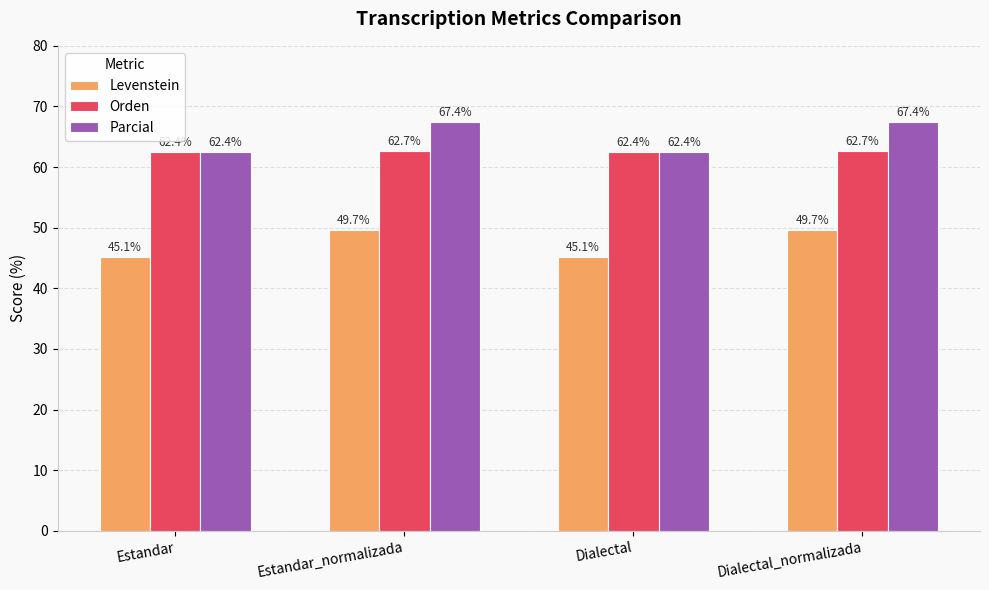

Does the chart contain stacked bars?

No